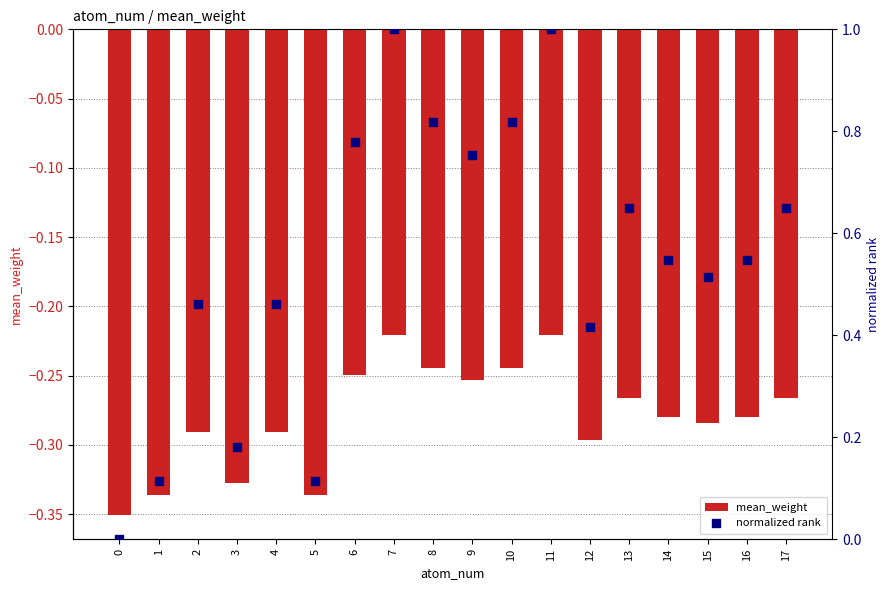

Which series has the largest Y range (max minus min)?

normalized rank